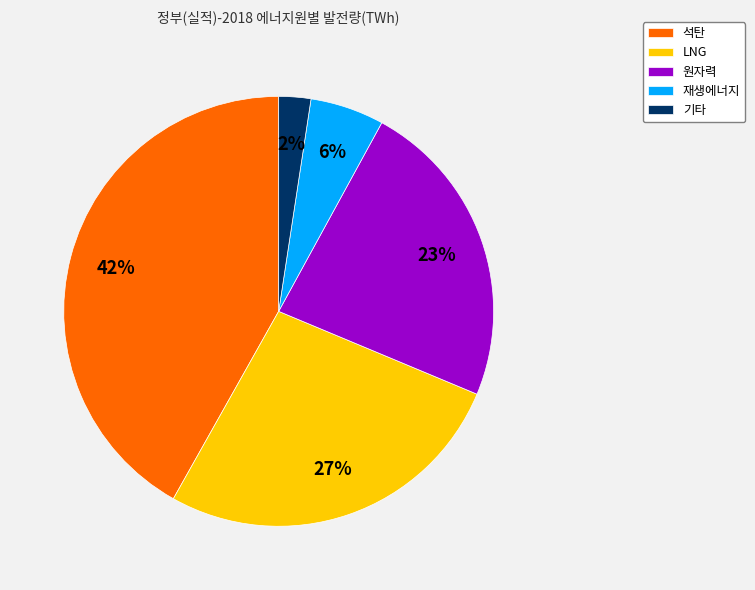

Is there a majority slice in this chart?

No